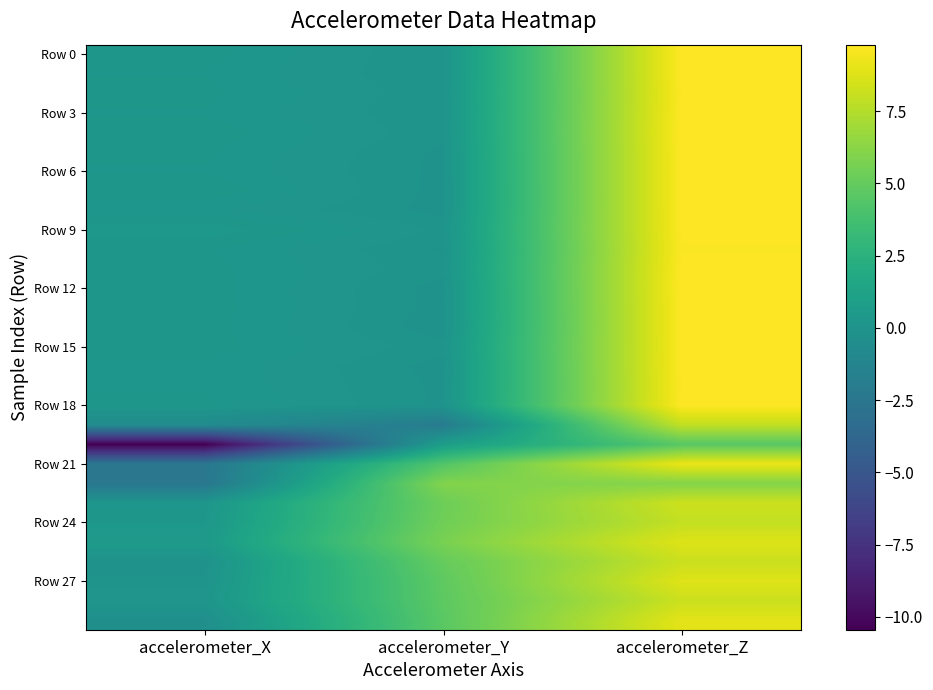

At which category is the sum across all series the highest?

accelerometer_Z